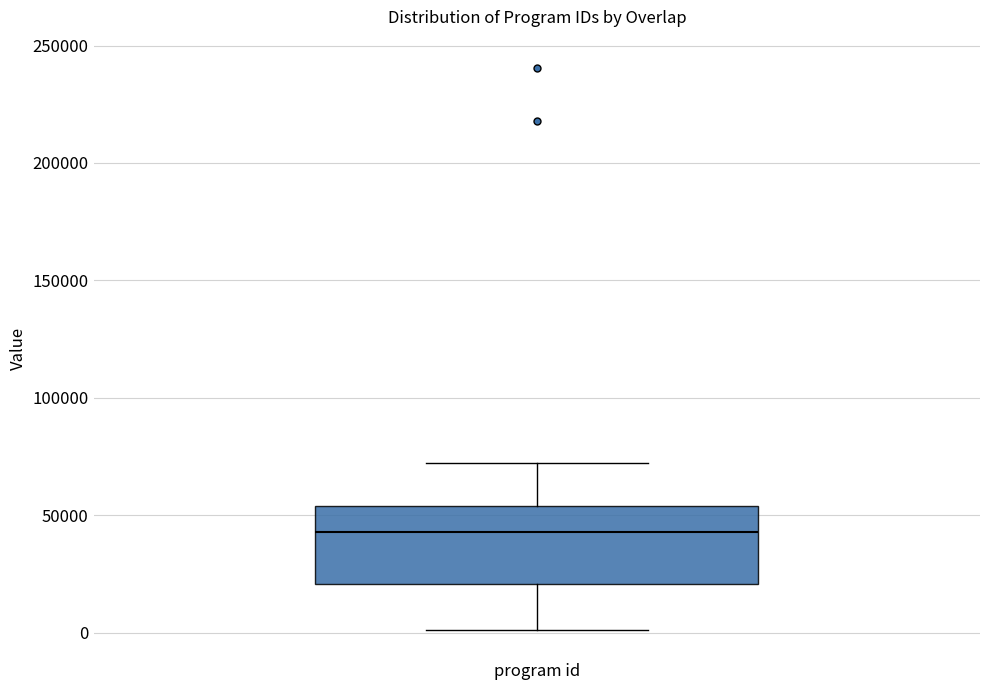

Where is the lower edge of the box for program id on the y-axis? The values are not printed on the chart, so give them approximately, as read against the axis.

20000